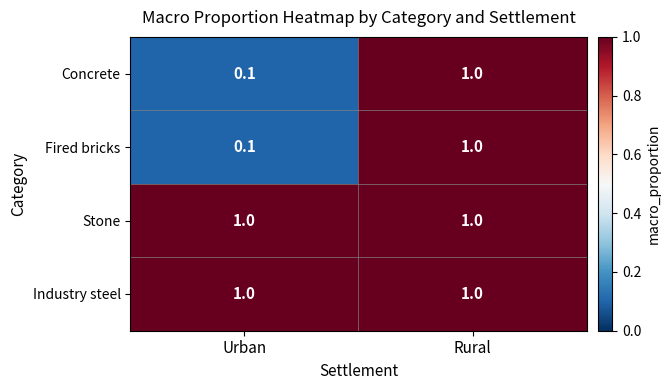

What is the average value of the Stone series?

1.0